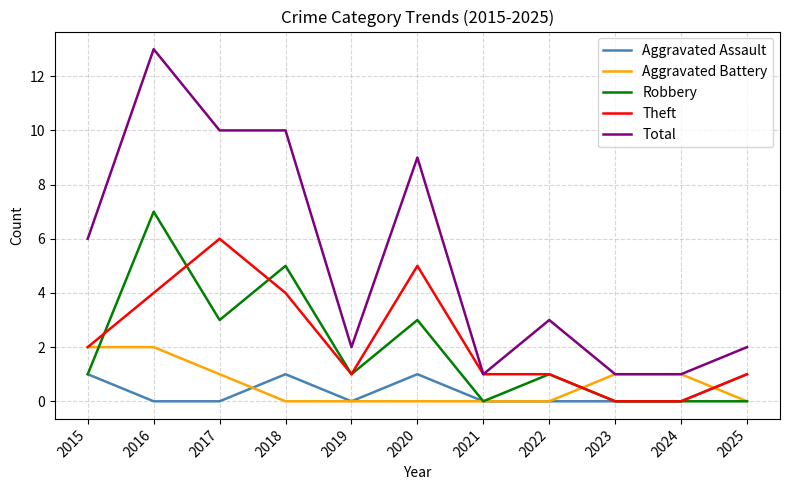

List the series in order of their peak value, lowest first.

Aggravated Assault, Aggravated Battery, Theft, Robbery, Total